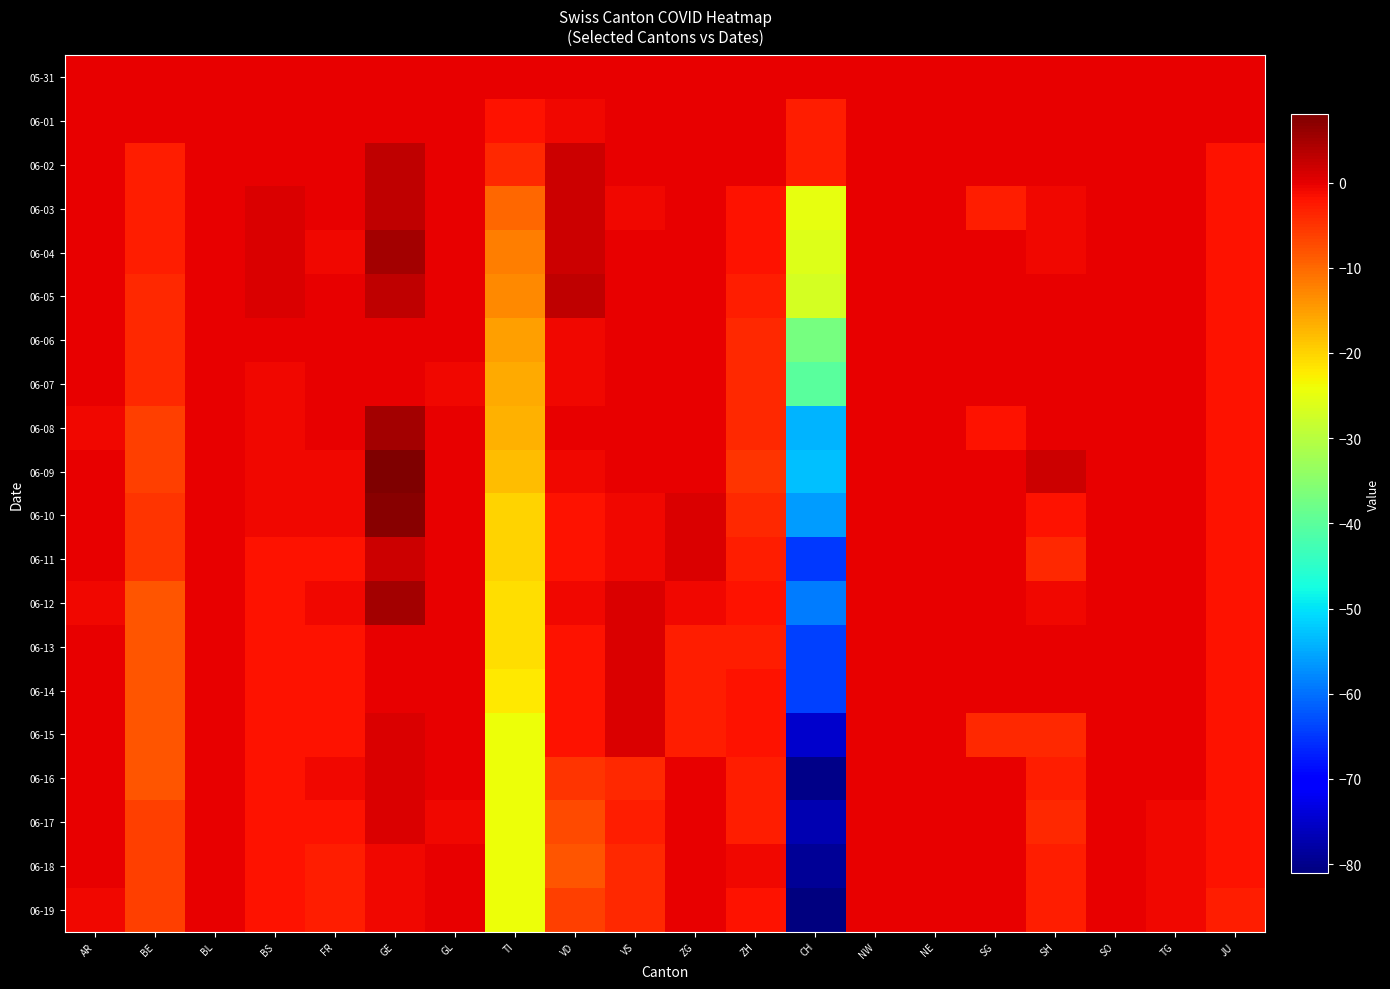

Reading left to right, extract all data points from this chart.

05-31: AR=0	BE=0	BL=0	BS=0	FR=0	GE=0	GL=0	TI=0	VD=0	VS=0	ZG=0	ZH=0	CH=0	NW=0	NE=0	SG=0	SH=0	SO=0	TG=0	JU=0
06-01: AR=0	BE=0	BL=0	BS=0	FR=0	GE=0	GL=0	TI=-2	VD=-1	VS=0	ZG=0	ZH=0	CH=-3	NW=0	NE=0	SG=0	SH=0	SO=0	TG=0	JU=0
06-02: AR=0	BE=-3	BL=0	BS=0	FR=0	GE=3	GL=0	TI=-4	VD=2	VS=0	ZG=0	ZH=0	CH=-3	NW=0	NE=0	SG=0	SH=0	SO=0	TG=0	JU=-2
06-03: AR=0	BE=-3	BL=0	BS=1	FR=0	GE=3	GL=0	TI=-10	VD=2	VS=-1	ZG=0	ZH=-2	CH=-25	NW=0	NE=0	SG=-3	SH=-1	SO=0	TG=0	JU=-2
06-04: AR=0	BE=-3	BL=0	BS=1	FR=-1	GE=5	GL=0	TI=-12	VD=2	VS=0	ZG=0	ZH=-2	CH=-26	NW=0	NE=0	SG=0	SH=-1	SO=0	TG=0	JU=-2
06-05: AR=0	BE=-4	BL=0	BS=1	FR=0	GE=3	GL=0	TI=-13	VD=3	VS=0	ZG=0	ZH=-3	CH=-27	NW=0	NE=0	SG=0	SH=0	SO=0	TG=0	JU=-2
06-06: AR=0	BE=-4	BL=0	BS=0	FR=0	GE=0	GL=0	TI=-15	VD=-1	VS=0	ZG=0	ZH=-4	CH=-37	NW=0	NE=0	SG=0	SH=0	SO=0	TG=0	JU=-2
06-07: AR=0	BE=-4	BL=0	BS=-1	FR=0	GE=0	GL=-1	TI=-16	VD=-1	VS=0	ZG=0	ZH=-4	CH=-40	NW=0	NE=0	SG=0	SH=0	SO=0	TG=0	JU=-2
06-08: AR=-1	BE=-6	BL=0	BS=-1	FR=0	GE=5	GL=0	TI=-17	VD=0	VS=0	ZG=0	ZH=-4	CH=-54	NW=0	NE=0	SG=-2	SH=0	SO=0	TG=0	JU=-2
06-09: AR=0	BE=-6	BL=0	BS=-1	FR=-1	GE=8	GL=0	TI=-18	VD=-1	VS=0	ZG=0	ZH=-5	CH=-53	NW=0	NE=0	SG=0	SH=2	SO=0	TG=0	JU=-2
06-10: AR=0	BE=-5	BL=0	BS=-1	FR=-1	GE=7	GL=0	TI=-20	VD=-2	VS=-1	ZG=1	ZH=-4	CH=-56	NW=0	NE=0	SG=0	SH=-2	SO=0	TG=0	JU=-2
06-11: AR=0	BE=-5	BL=0	BS=-2	FR=-2	GE=2	GL=0	TI=-20	VD=-2	VS=-1	ZG=1	ZH=-3	CH=-65	NW=0	NE=0	SG=0	SH=-4	SO=0	TG=0	JU=-2
06-12: AR=-1	BE=-8	BL=0	BS=-2	FR=-1	GE=5	GL=0	TI=-21	VD=-1	VS=1	ZG=-1	ZH=-2	CH=-59	NW=0	NE=0	SG=0	SH=-1	SO=0	TG=0	JU=-2
06-13: AR=0	BE=-8	BL=0	BS=-2	FR=-2	GE=0	GL=0	TI=-21	VD=-2	VS=1	ZG=-3	ZH=-3	CH=-64	NW=0	NE=0	SG=0	SH=0	SO=0	TG=0	JU=-2
06-14: AR=0	BE=-8	BL=0	BS=-2	FR=-2	GE=0	GL=0	TI=-22	VD=-2	VS=1	ZG=-3	ZH=-2	CH=-64	NW=0	NE=0	SG=0	SH=0	SO=0	TG=0	JU=-2
06-15: AR=0	BE=-8	BL=0	BS=-2	FR=-2	GE=1	GL=0	TI=-24	VD=-2	VS=1	ZG=-3	ZH=-2	CH=-75	NW=0	NE=0	SG=-4	SH=-4	SO=0	TG=0	JU=-2
06-16: AR=0	BE=-8	BL=0	BS=-2	FR=-1	GE=1	GL=0	TI=-24	VD=-5	VS=-4	ZG=0	ZH=-3	CH=-80	NW=0	NE=0	SG=0	SH=-3	SO=0	TG=0	JU=-2
06-17: AR=0	BE=-6	BL=0	BS=-2	FR=-2	GE=1	GL=-1	TI=-24	VD=-7	VS=-3	ZG=0	ZH=-3	CH=-77	NW=0	NE=0	SG=0	SH=-4	SO=0	TG=-1	JU=-2
06-18: AR=0	BE=-6	BL=0	BS=-2	FR=-3	GE=-1	GL=0	TI=-24	VD=-8	VS=-4	ZG=0	ZH=-1	CH=-79	NW=0	NE=0	SG=0	SH=-3	SO=0	TG=-1	JU=-2
06-19: AR=-1	BE=-6	BL=0	BS=-2	FR=-3	GE=-1	GL=0	TI=-24	VD=-6	VS=-4	ZG=0	ZH=-2	CH=-81	NW=0	NE=0	SG=0	SH=-3	SO=0	TG=-1	JU=-3